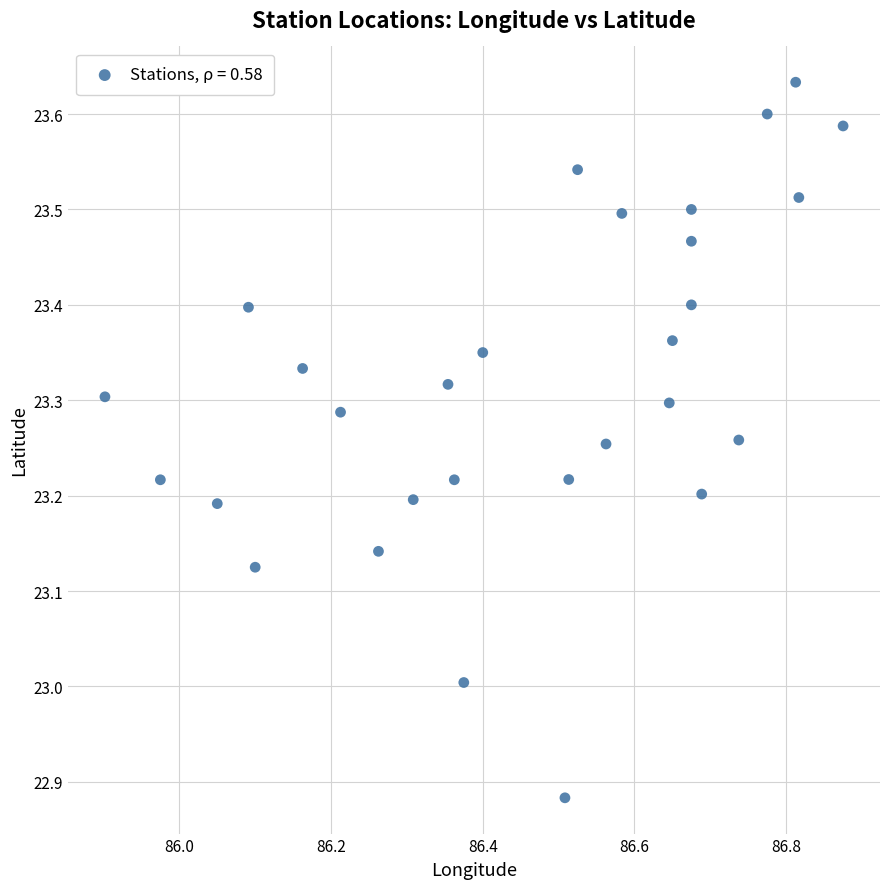

What is the range of X values (max minus min)?

1.0